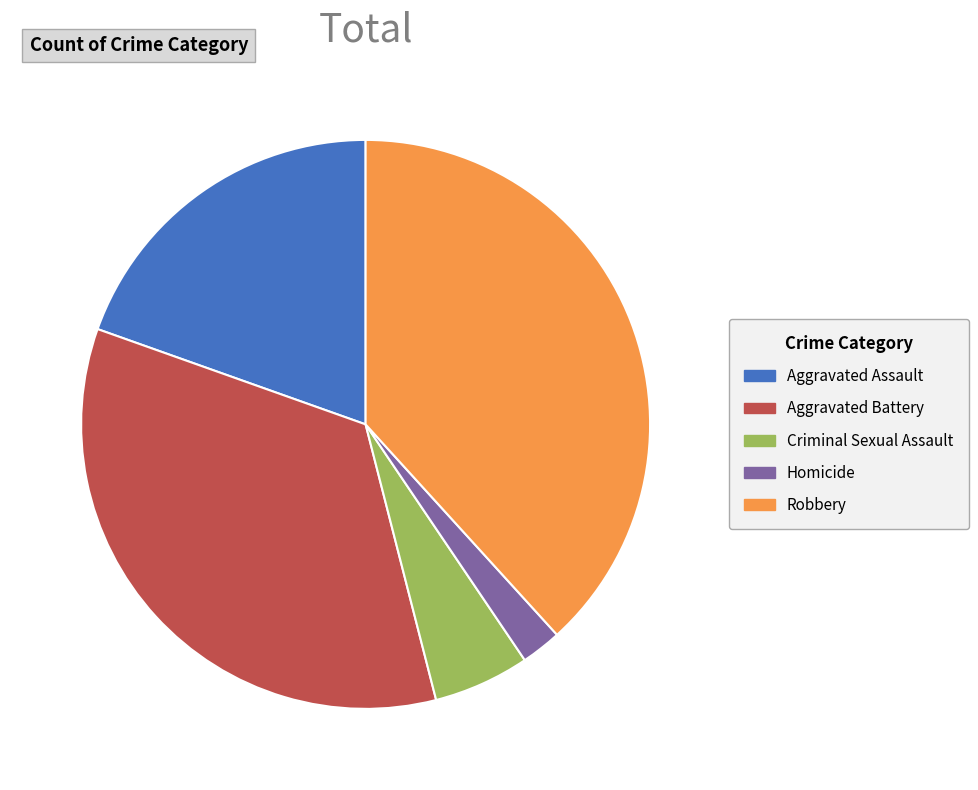

Which category has the biggest portion of the pie?

Robbery